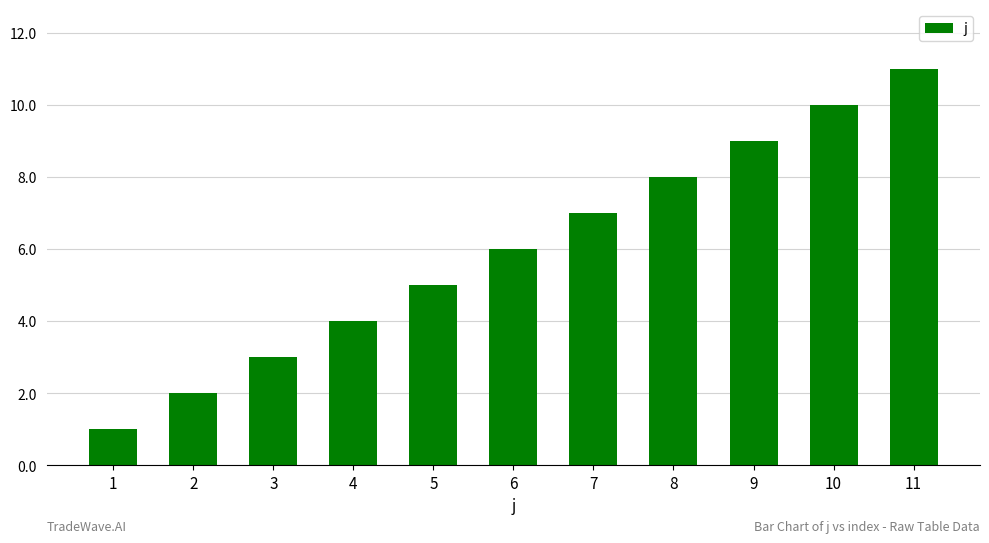

At which category does the chart reach its peak across all series?

11